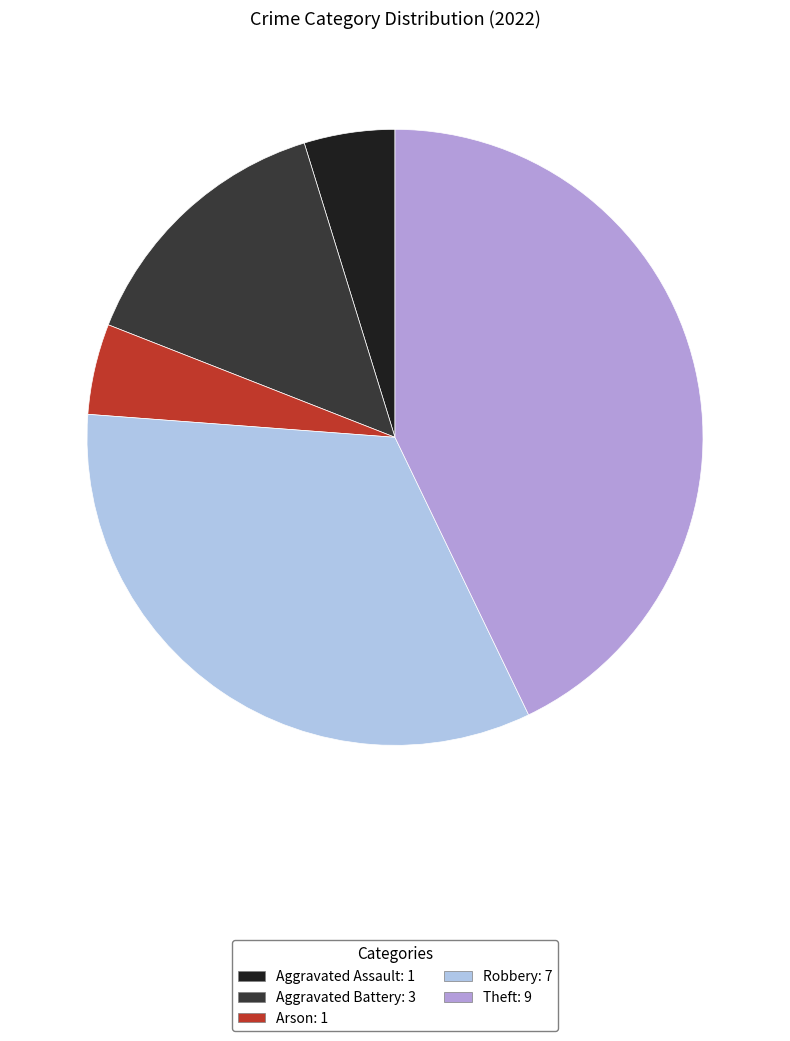

What is the largest slice in the pie chart?

Theft